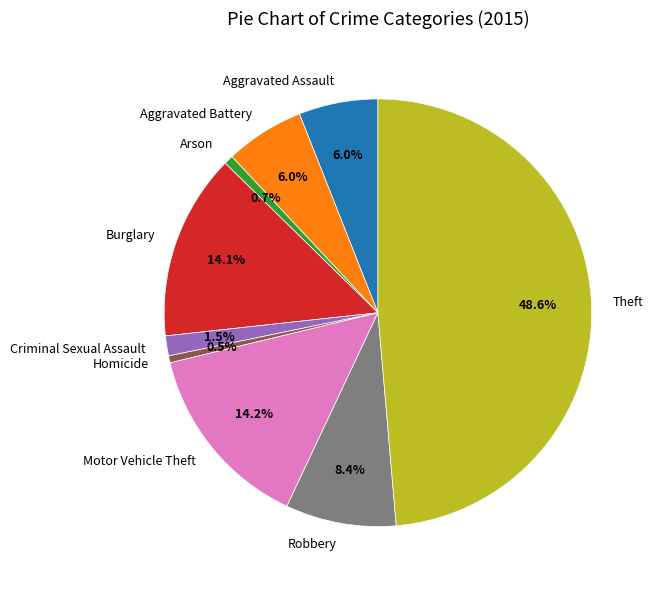

Is there a majority slice in this chart?

No